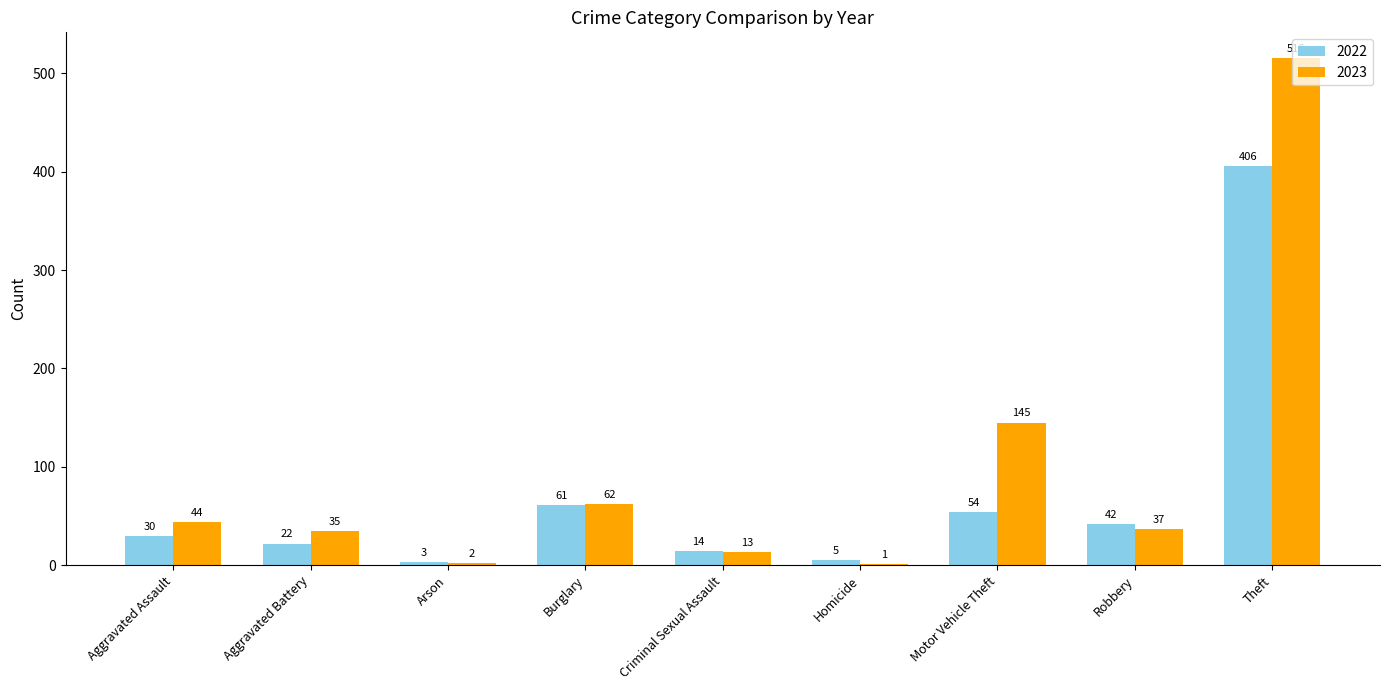

Reading left to right, list all the values displayed in this chart.

2022: 30	22	3	61	14	5	54	42	406
2023: 44	35	2	62	13	1	145	37	516